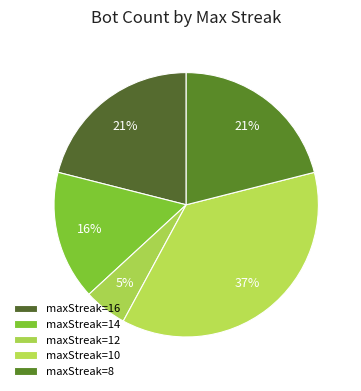

Count the number of slices in the pie.

5